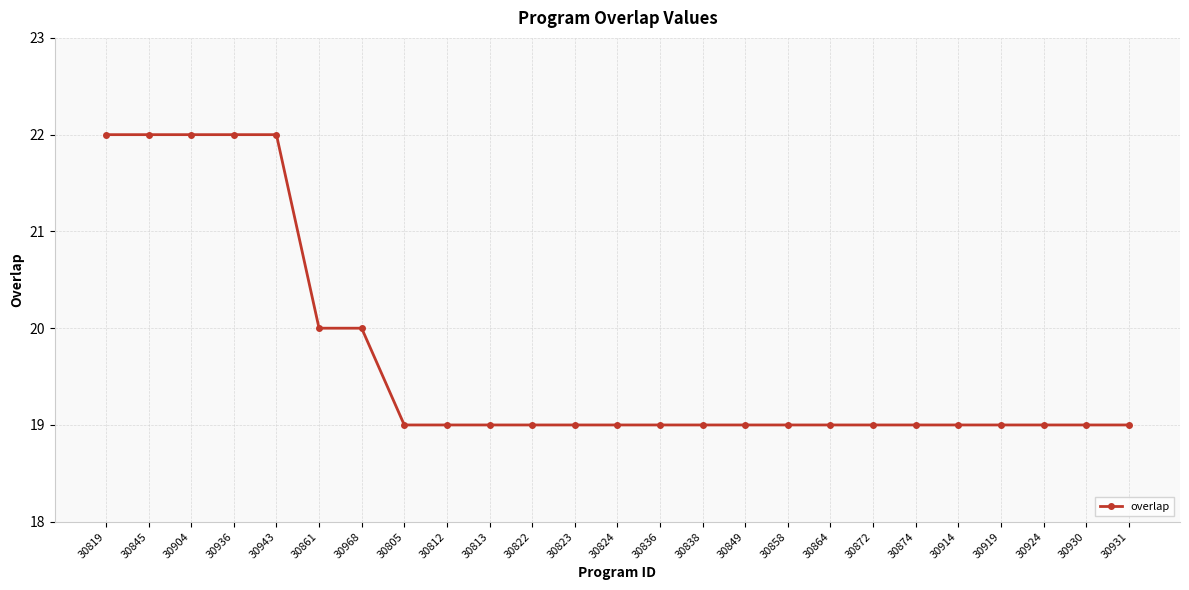

Count the values in the range 19 to 20.

20